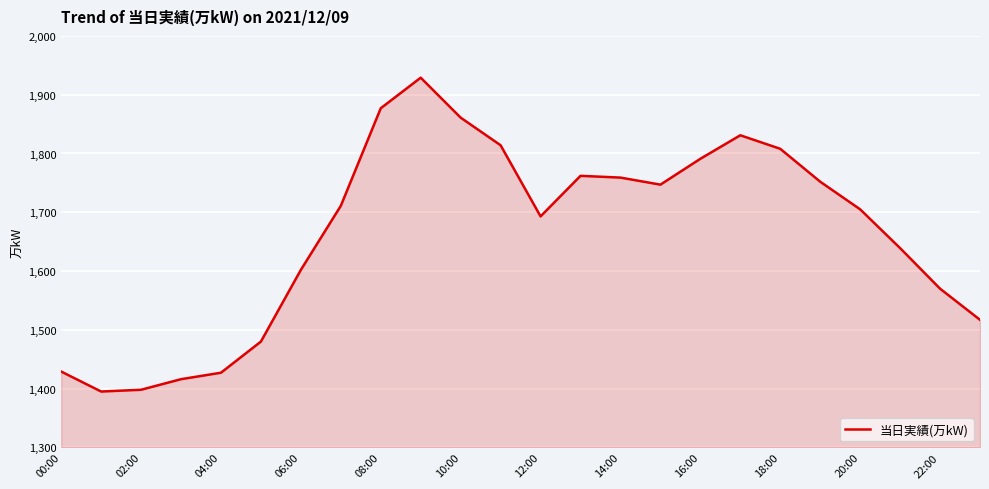

What is the difference between the maximum and minimum values?

534